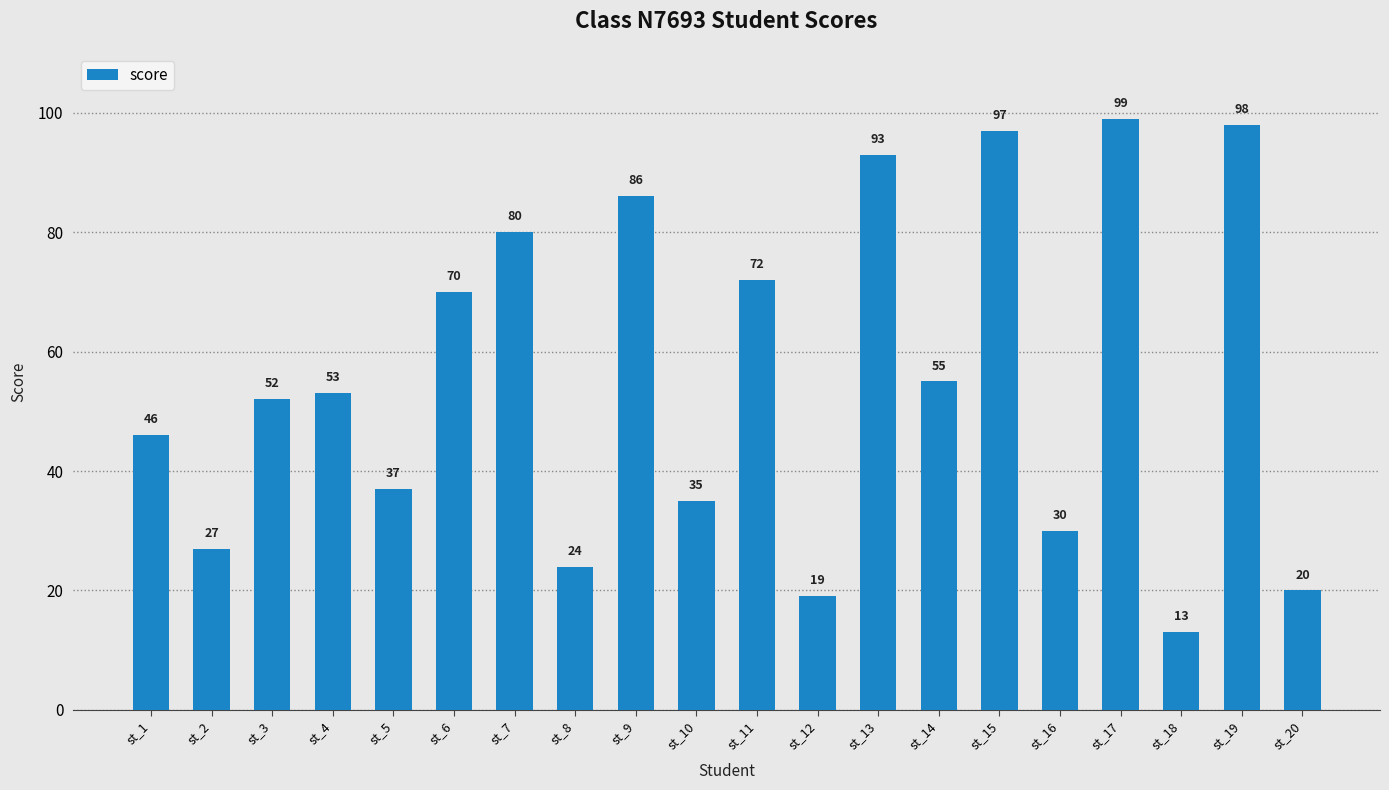

What is the value of the 15th bar from the left?

97